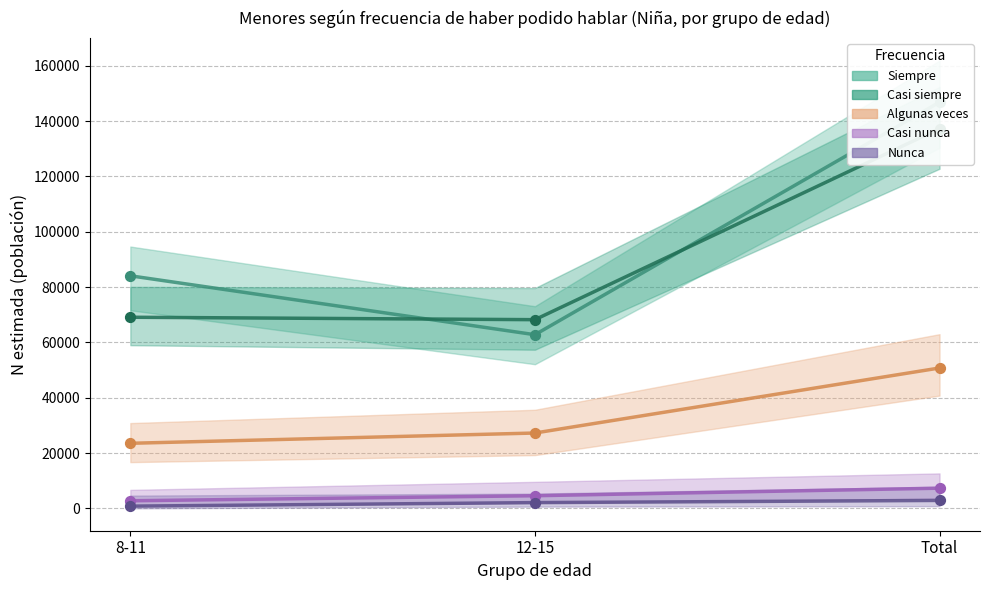

Which series contains the lowest Y value?

Nunca (estimación)